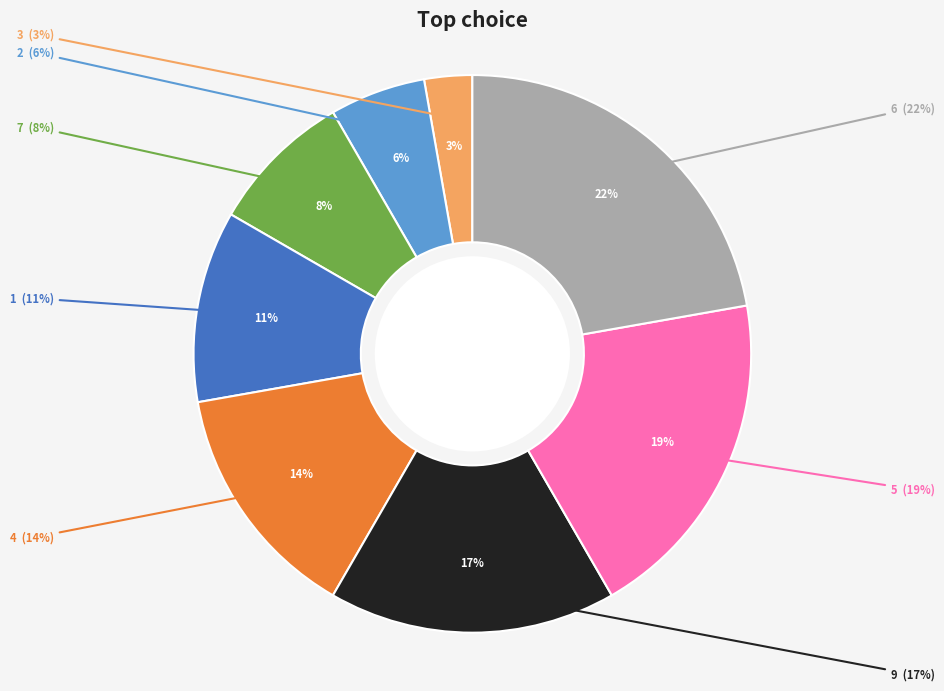

Which category has the biggest portion of the pie?

6